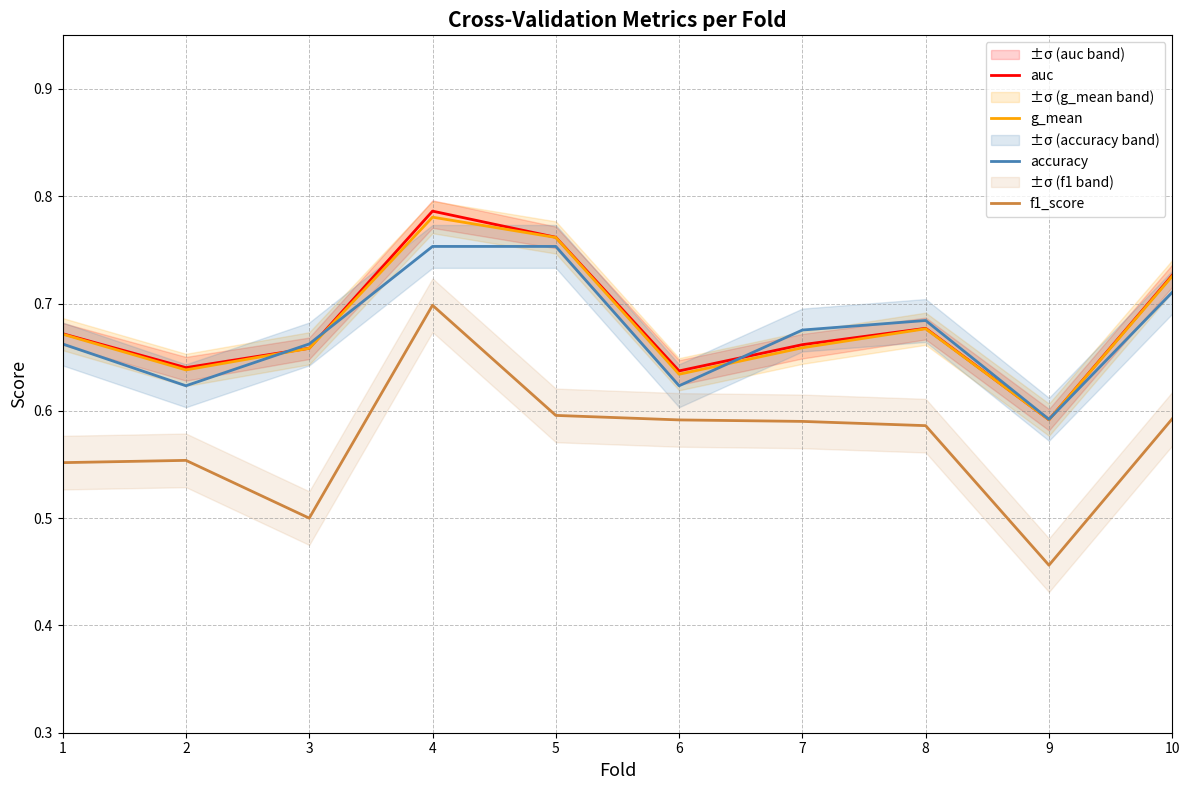

True or false: f1_score and auc intersect in this chart.

False